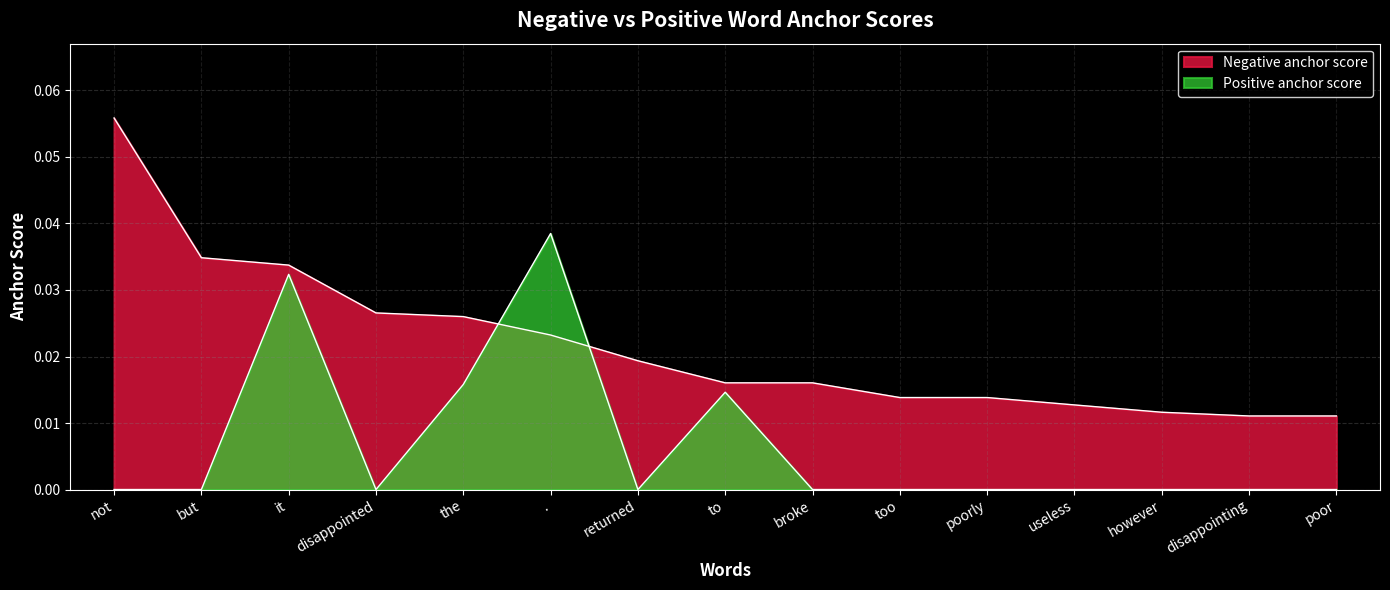

True or false: Positive anchor score has more than 0 interior local peaks.

True